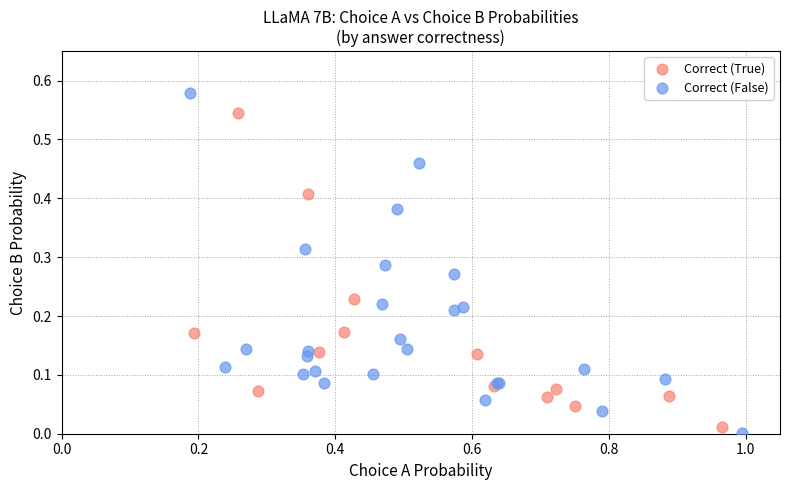

Which series contains the highest Y value?

Correct (False)